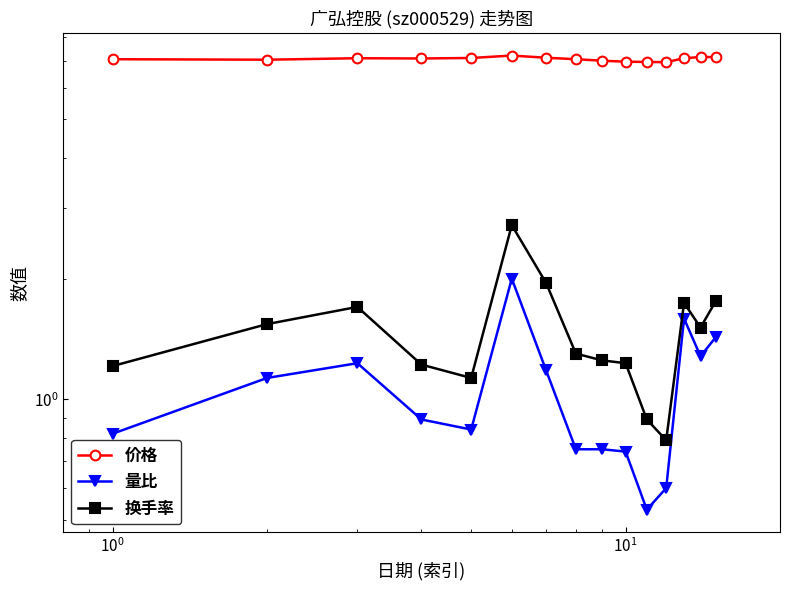

True or false: 量比 and 价格 cross at least once.

False